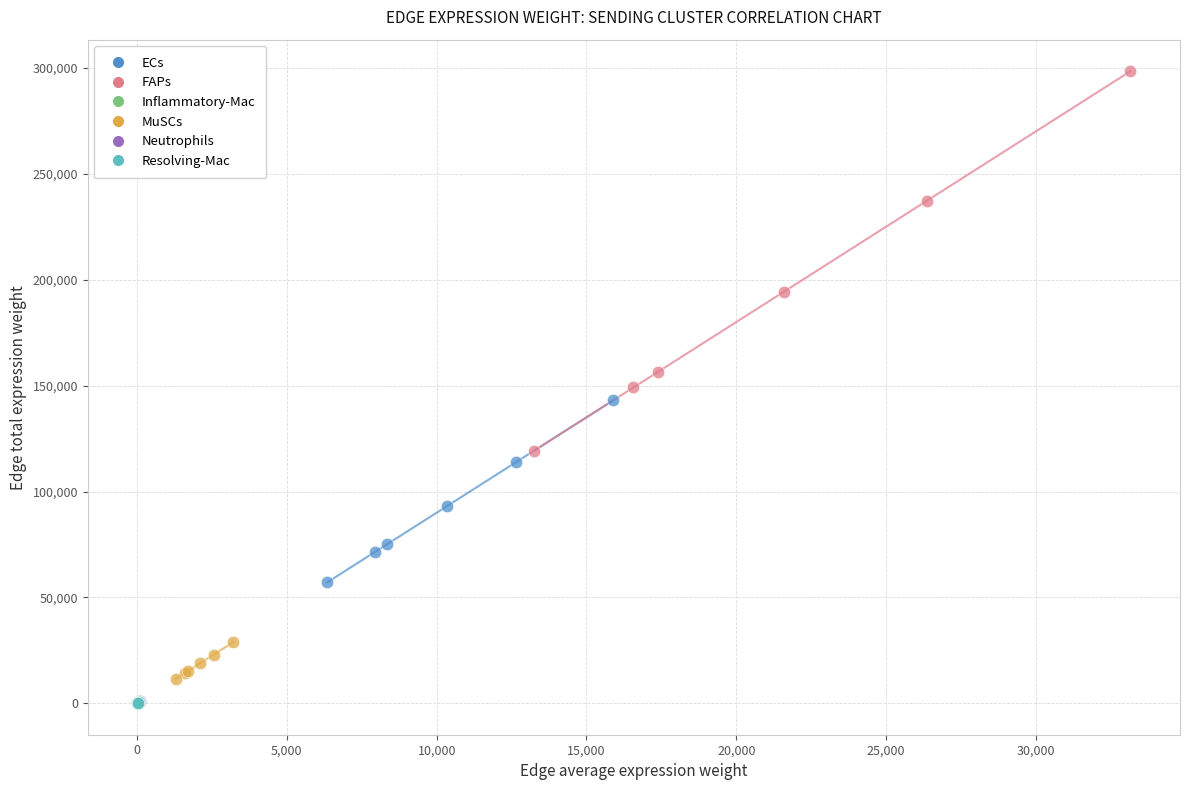

What are all the series names shown in the legend?

ECs, FAPs, Inflammatory-Mac, MuSCs, Neutrophils, Resolving-Mac